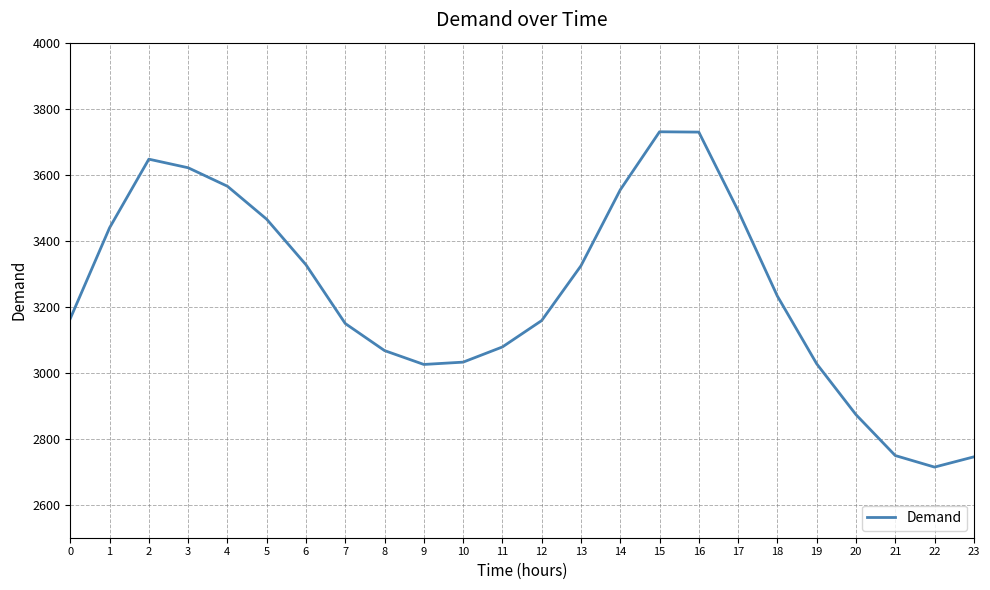

Is it true that the value at 7 is 1381?

False